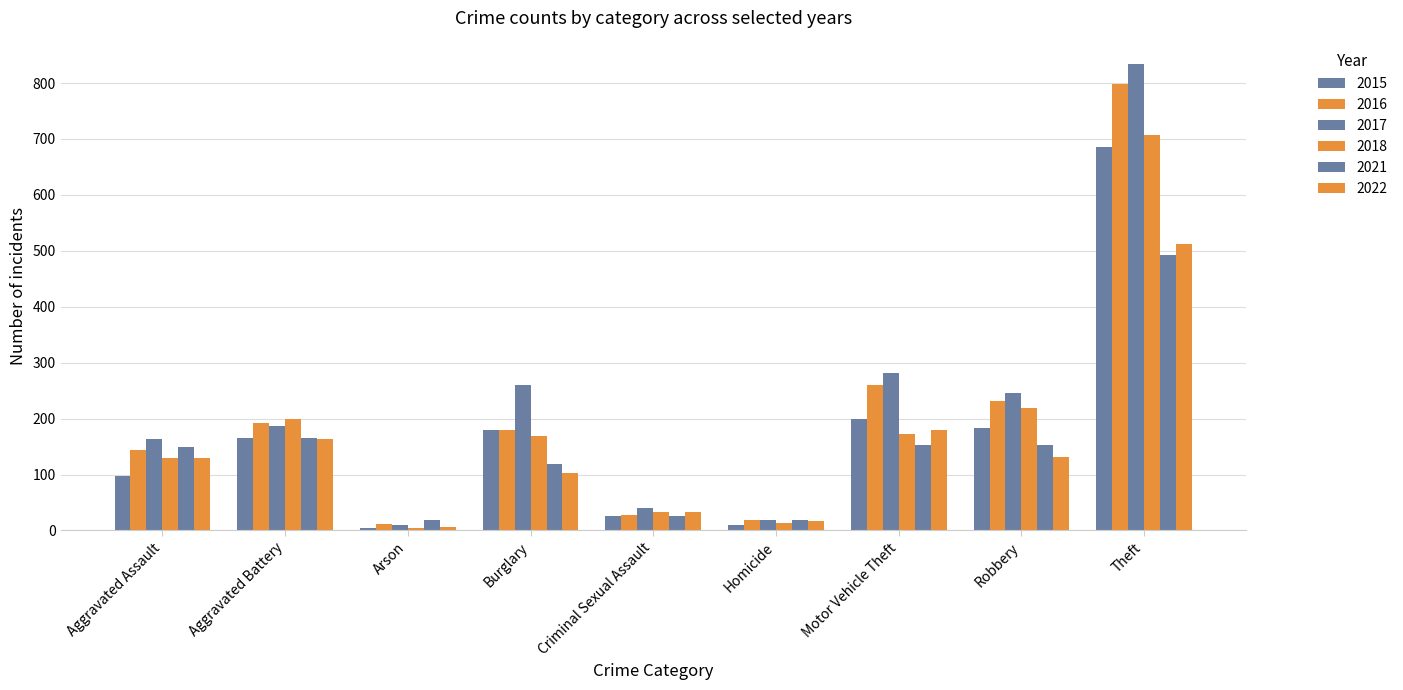

Count the number of data series in this chart.

6